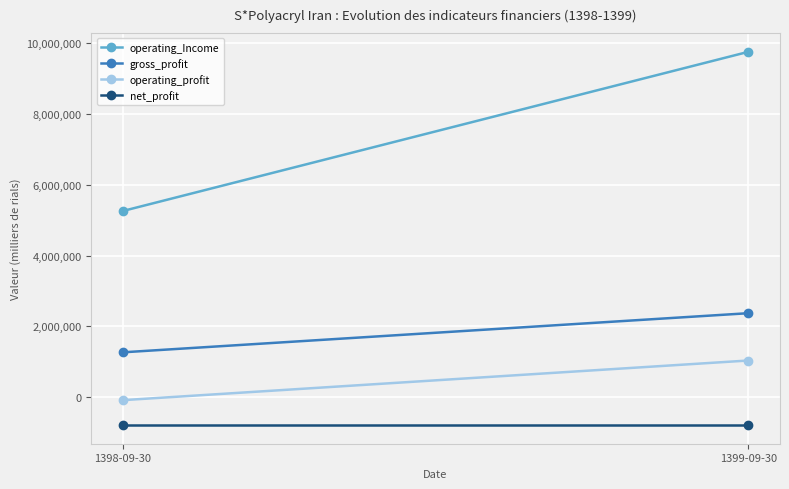

Rank the series by their maximum value, from highest to lowest.

operating_Income, gross_profit, operating_profit, net_profit